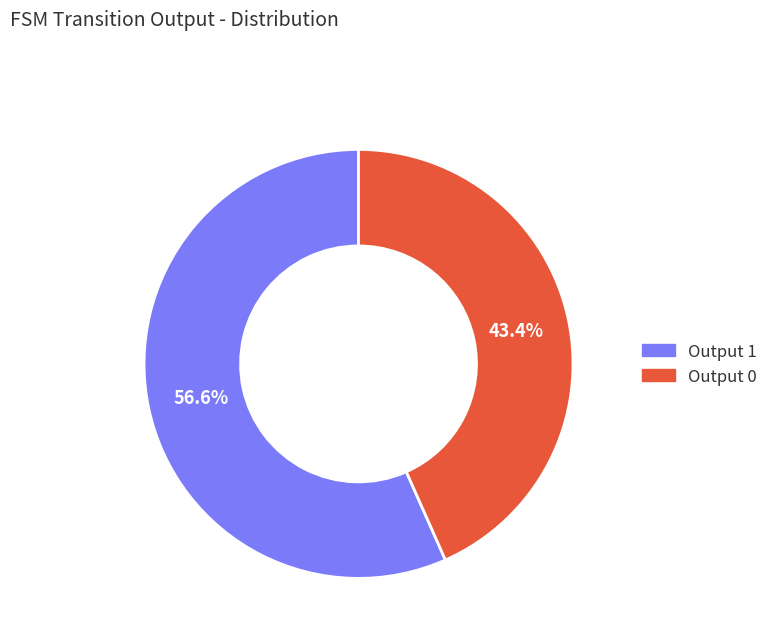

Is it true that Output 1 is 92% of the pie?

False